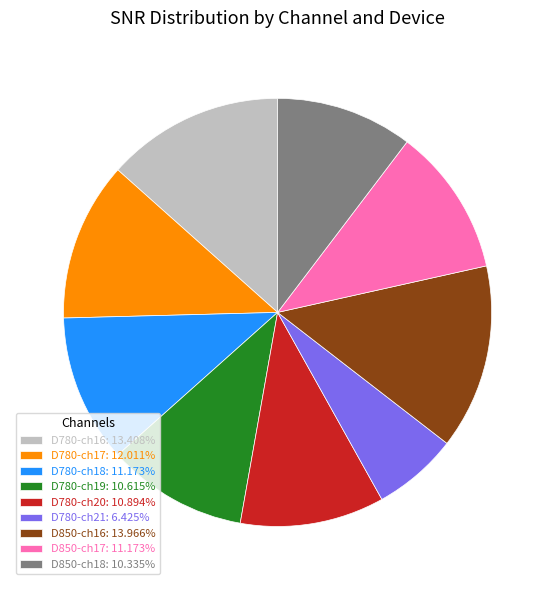

Does D850-ch18: 10.335% account for over 50% of the chart?

No